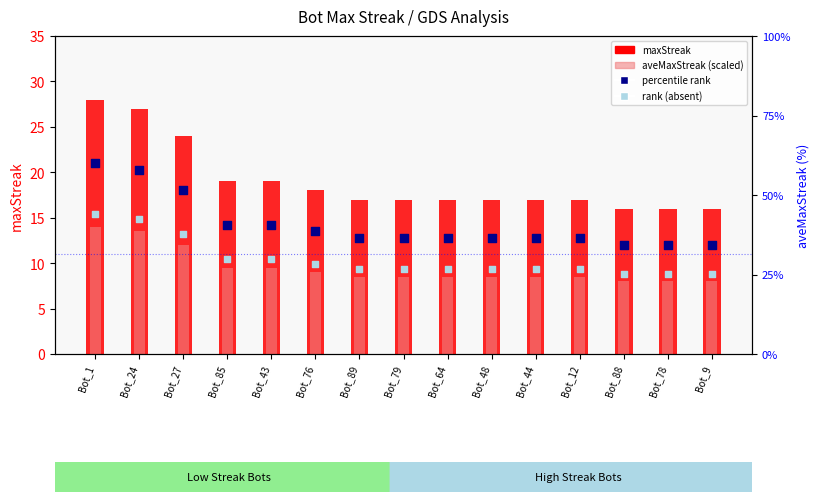

Which series contains the lowest Y value?

aveMaxStreak (est.)